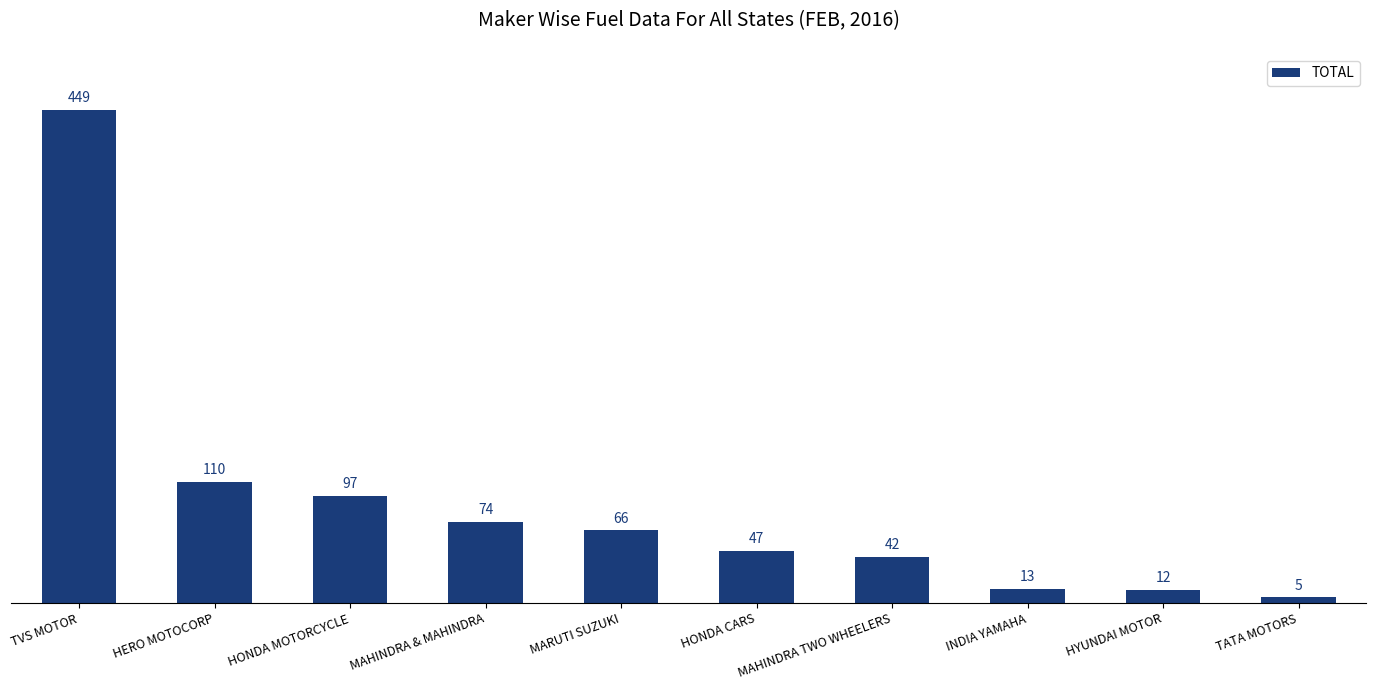

Count the number of data series in this chart.

1